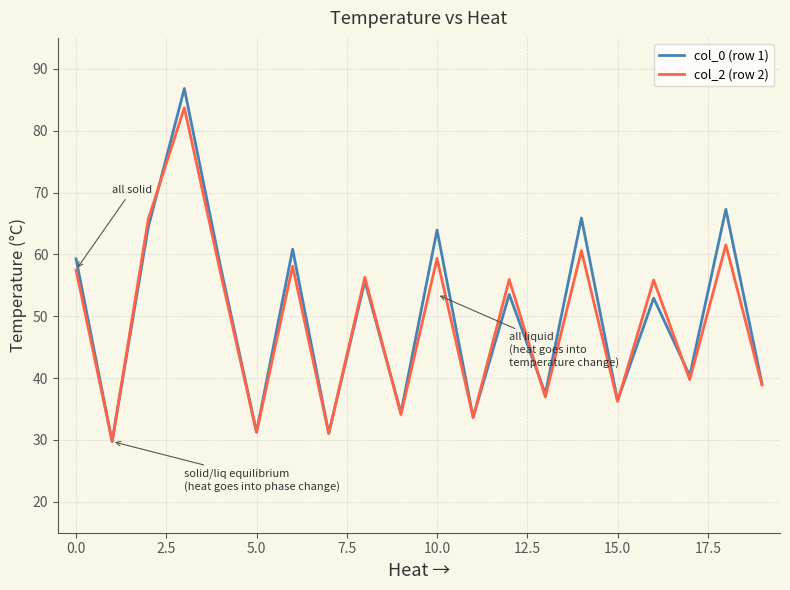

Which series has the largest range (max minus min)?

col_0 (row 1)